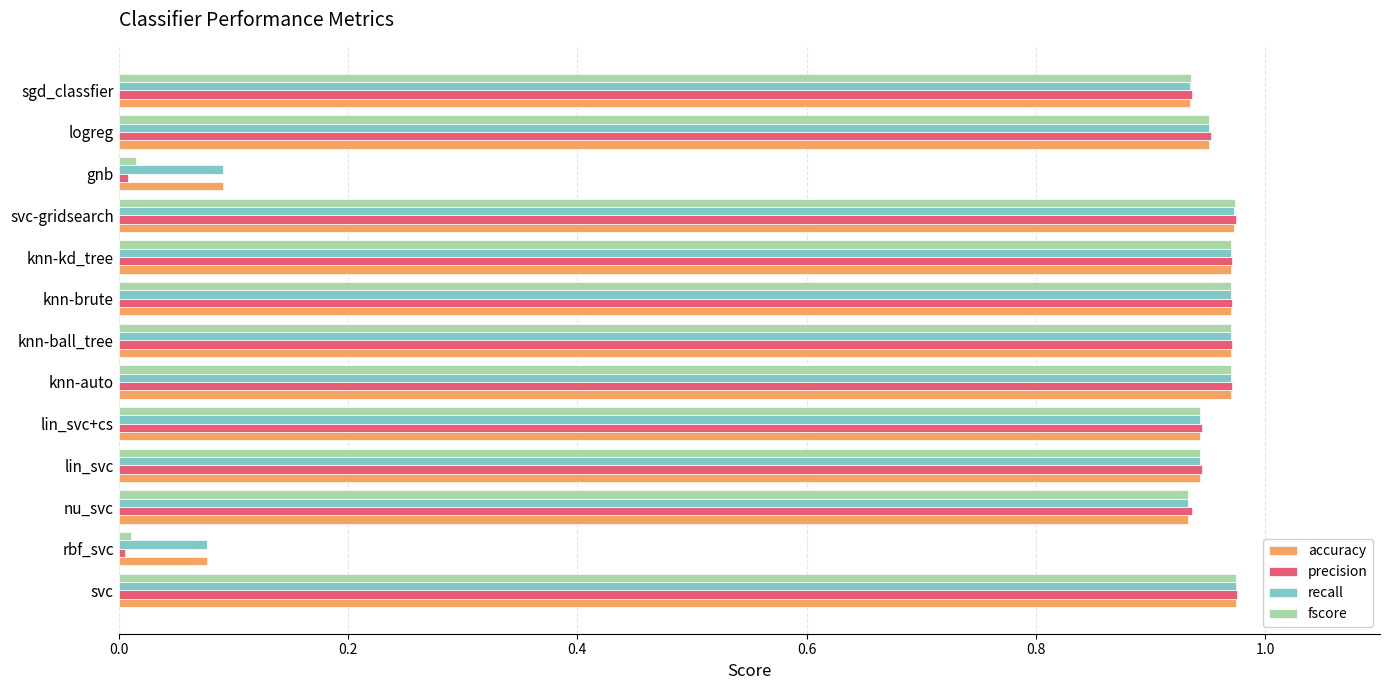

Which series has the largest range (max minus min)?

precision